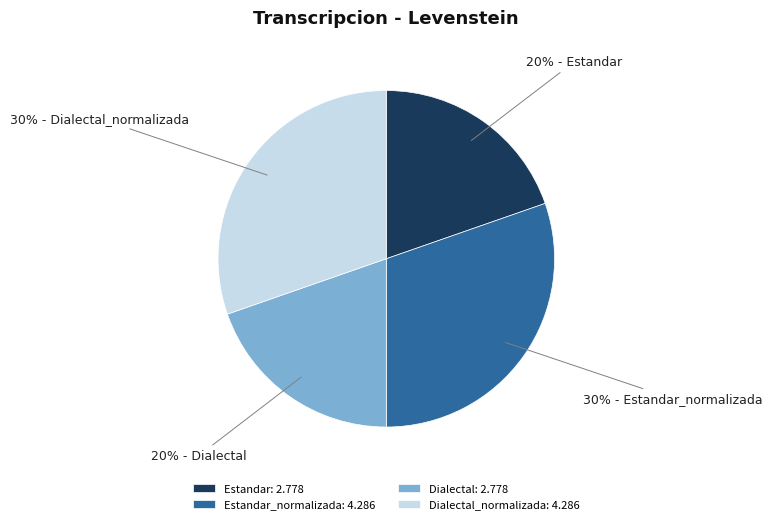

Is there a majority slice in this chart?

No